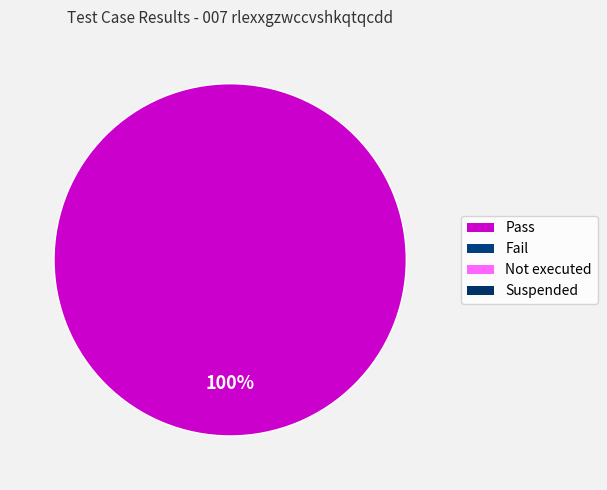

Is there any slice that represents more than half of the pie?

Yes